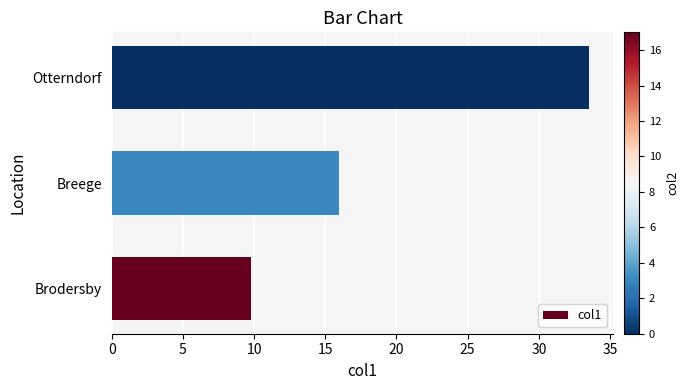

Read the value at Otterndorf.

33.5